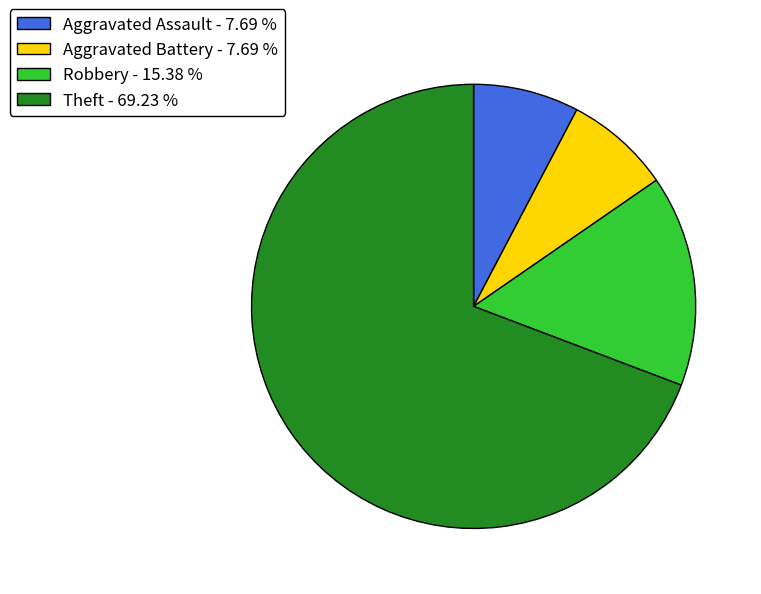

Does Aggravated Battery - 7.69 % account for over 50% of the chart?

No